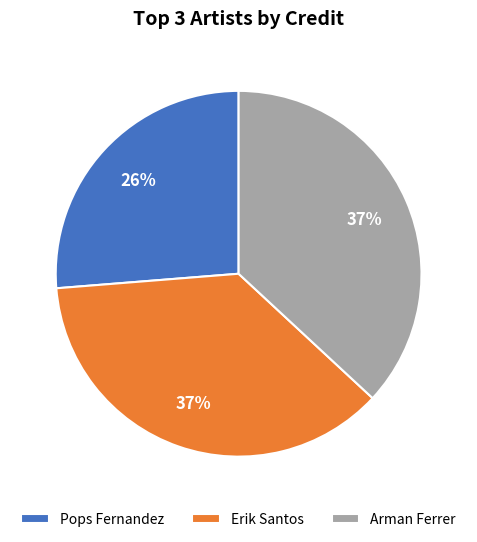

What is the smallest slice in the pie chart?

Pops Fernandez